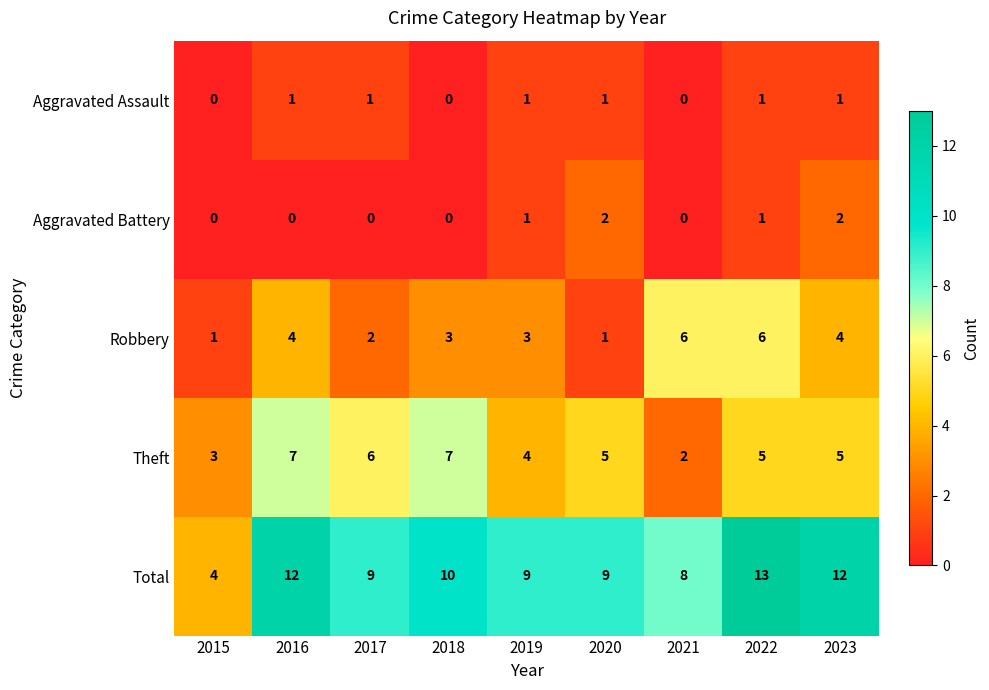

Which series has the largest total across all categories?

Total